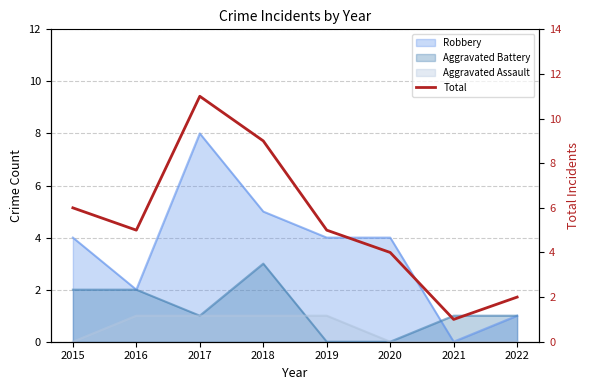

Reading left to right, transcribe all the data shown in this chart.

2015=6	2016=5	2017=11	2018=9	2019=5	2020=4	2021=1	2022=2